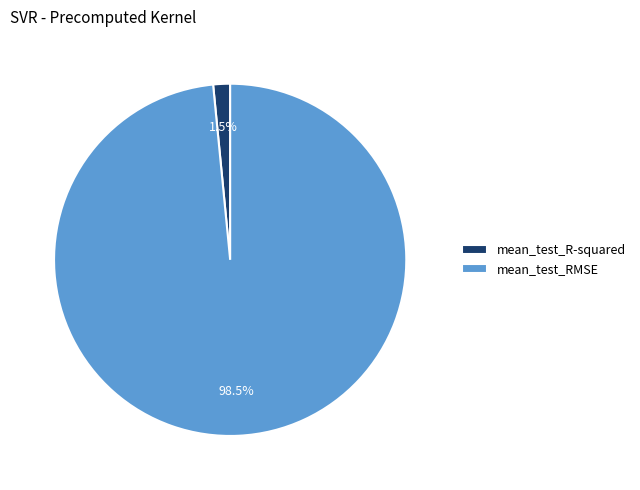

Which has a higher value, mean_test_RMSE or mean_test_R-squared?

mean_test_RMSE